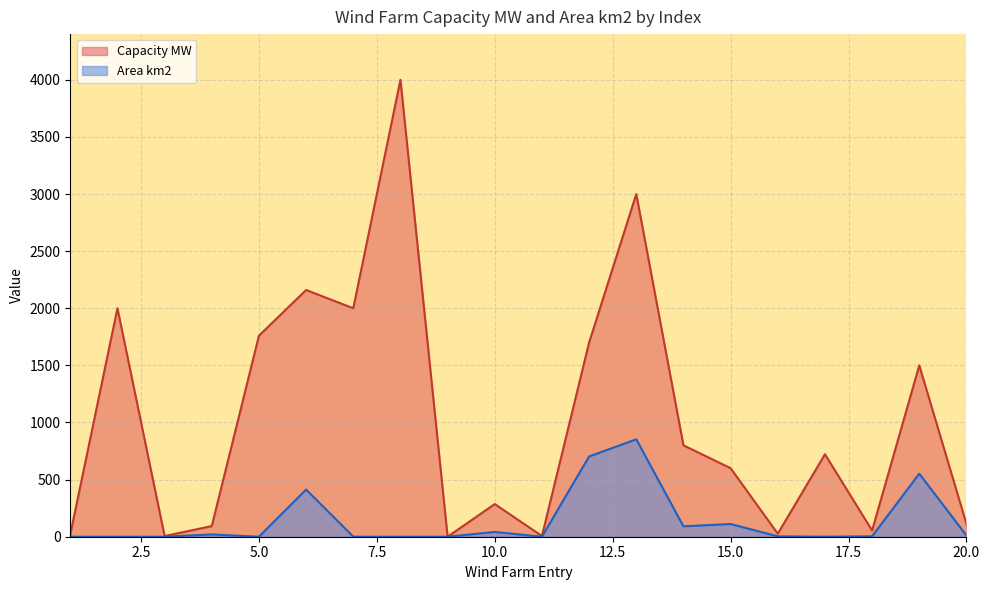

How many data points in Area km2 are less than 3?

9